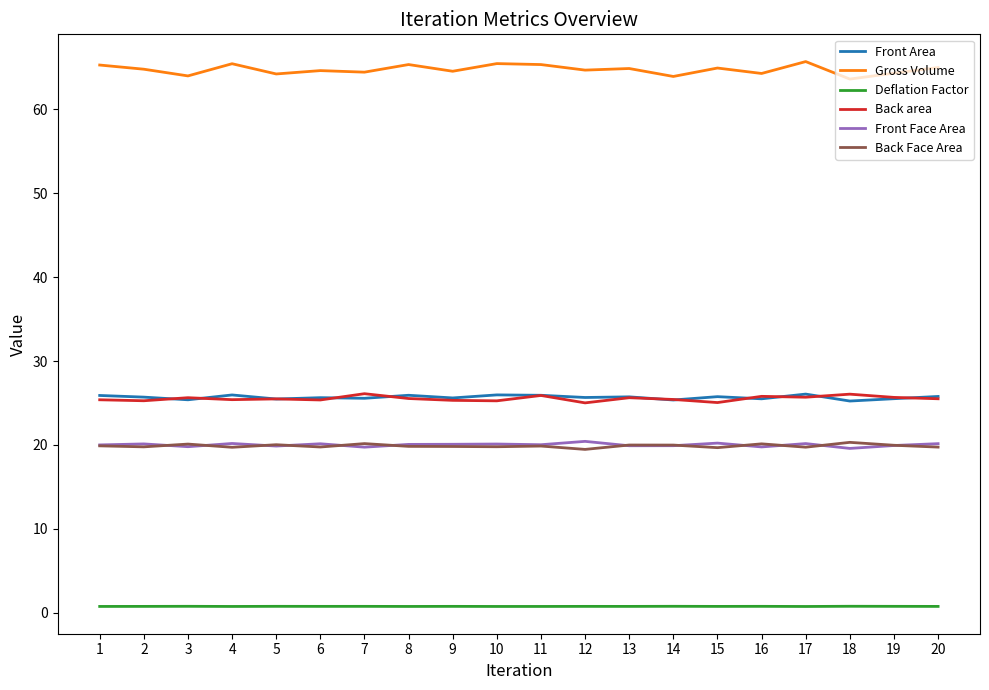

Is the value of Front Area at 14 greater than the value of Front Face Area at 12?

Yes